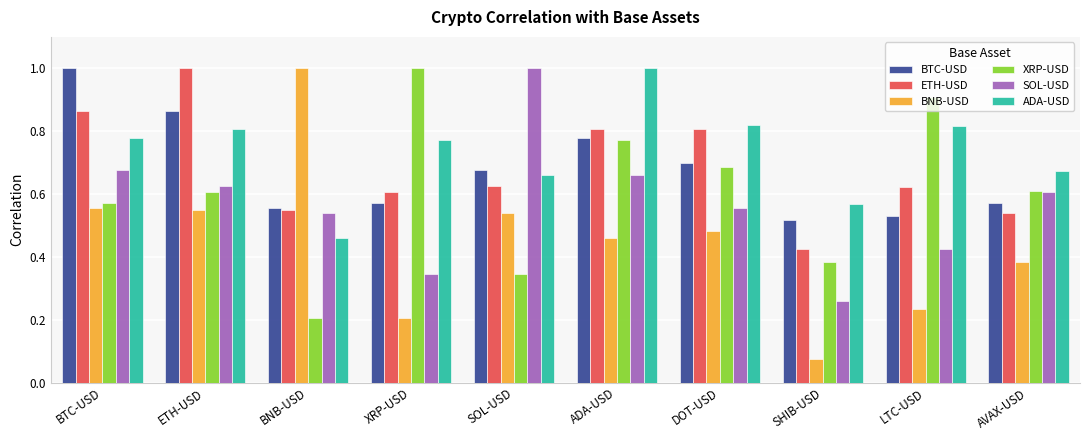

Is the value of ADA-USD at SOL-USD greater than the value of BNB-USD at XRP-USD?

Yes